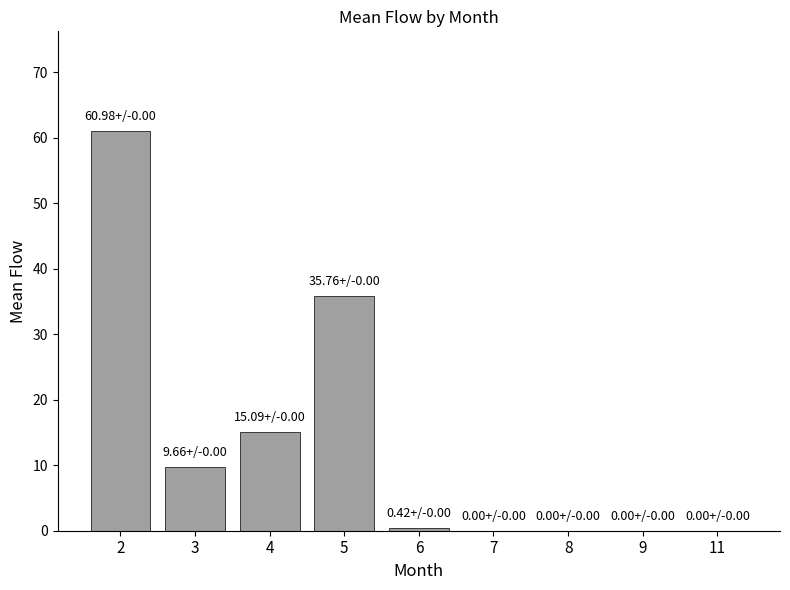

What is the sum of all values?

121.9